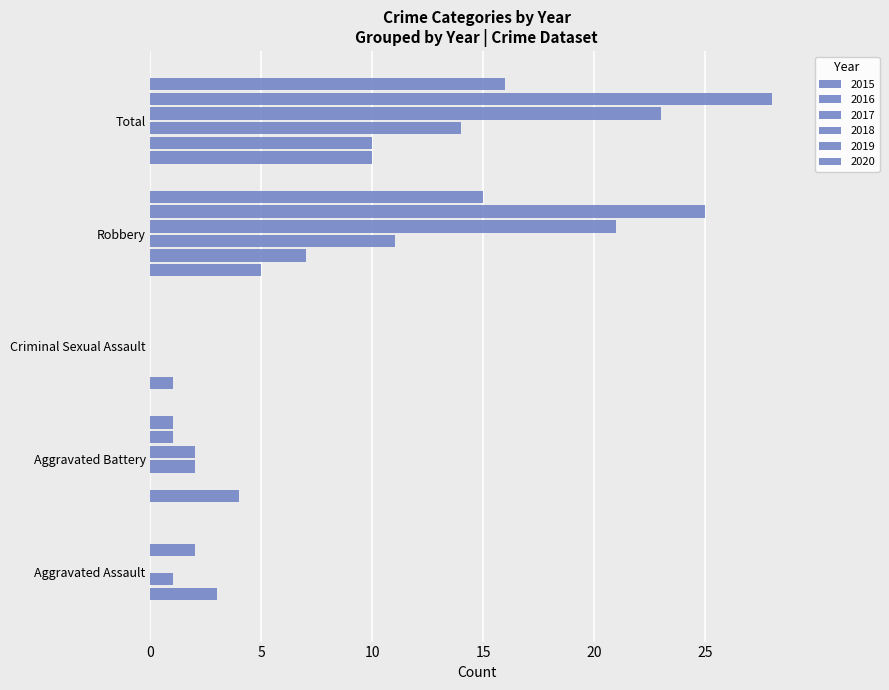

What is the difference between the second highest and minimum values in the 2018 series?

21